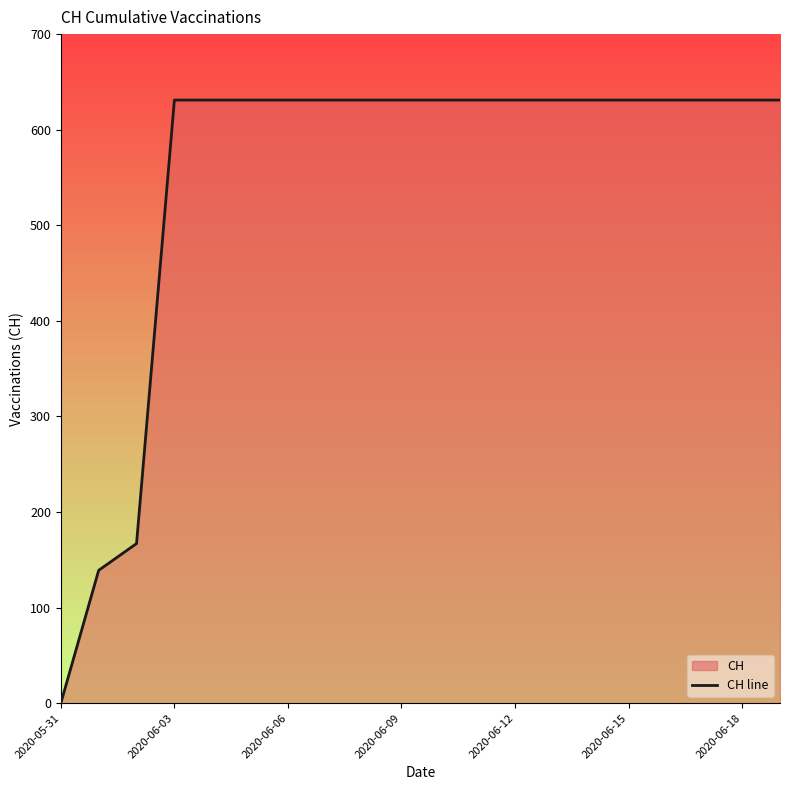

What is the greatest value displayed?

631